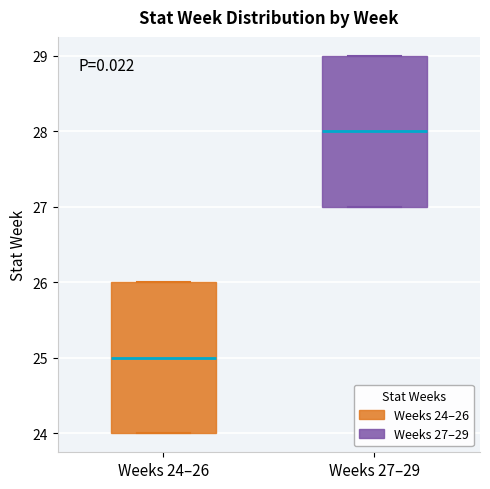

Which box's median line is the highest?

Weeks 27–29